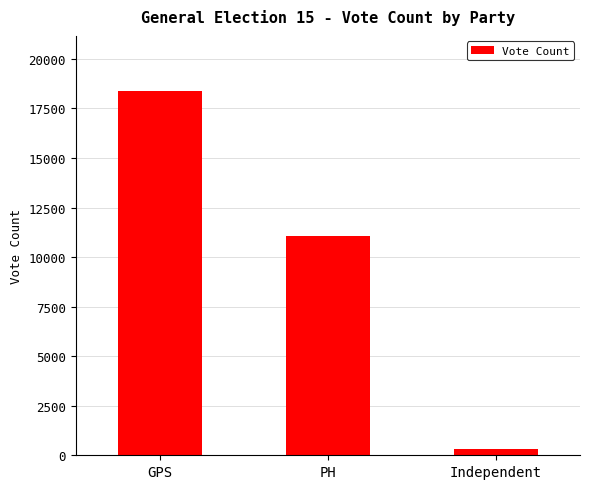

How many data points does each series have?

3